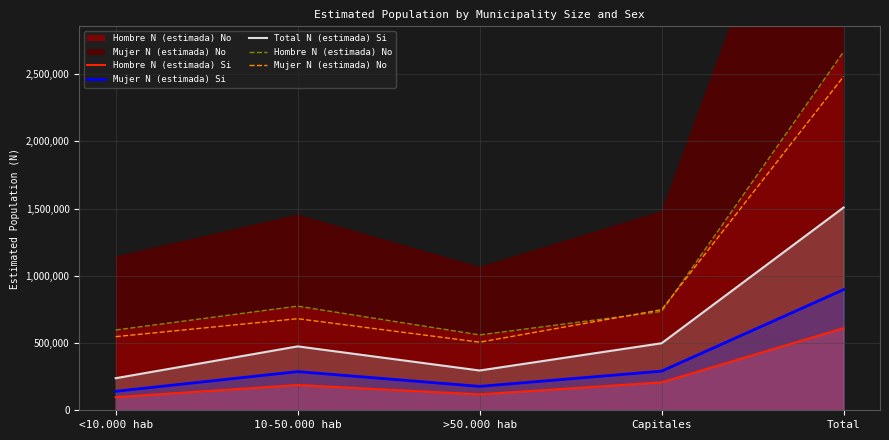

Which label corresponds to the largest value in the chart?

Total